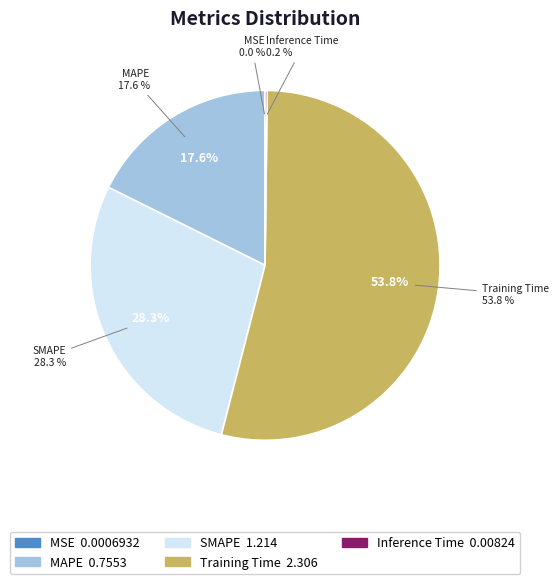

To the nearest percent, what percentage of the pie is MAPE?

18%